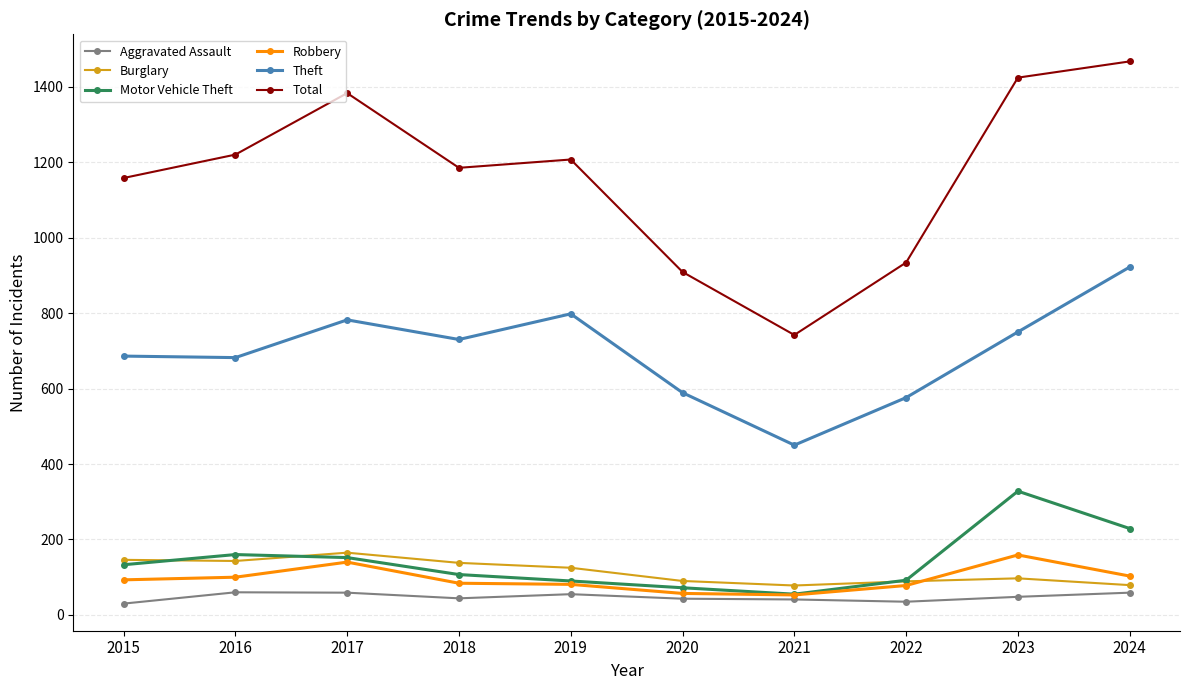

What is the value of the Theft point at the 10th from the left?

922